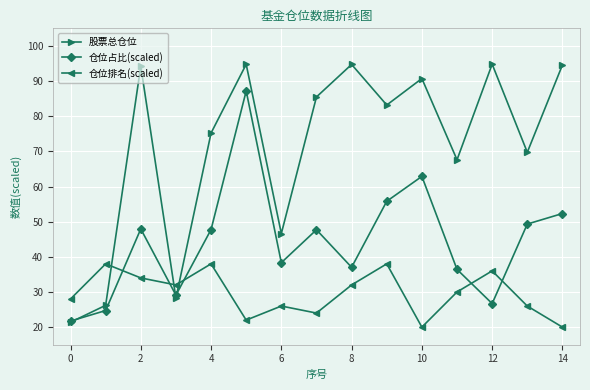

What are all the series names shown in the legend?

股票总仓位, 仓位占比(scaled), 仓位排名(scaled)